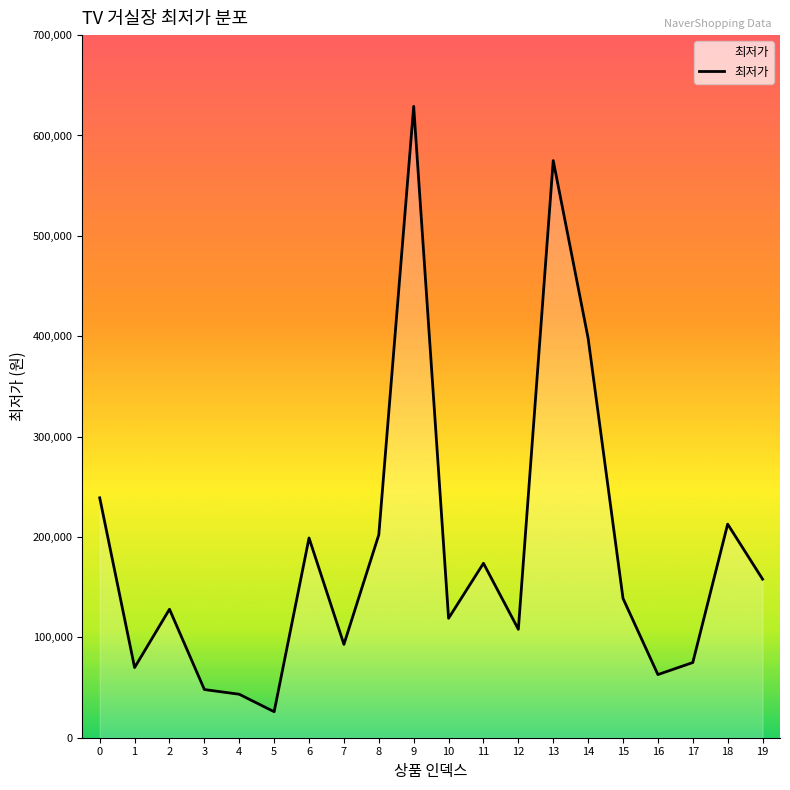

What is the difference between the maximum and minimum values?

603100